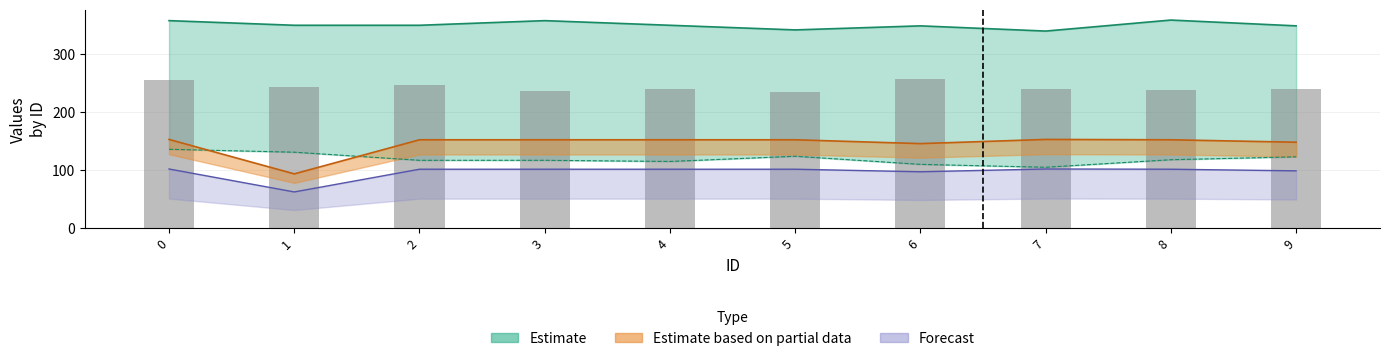

True or false: the data shows 386 at 4.

False